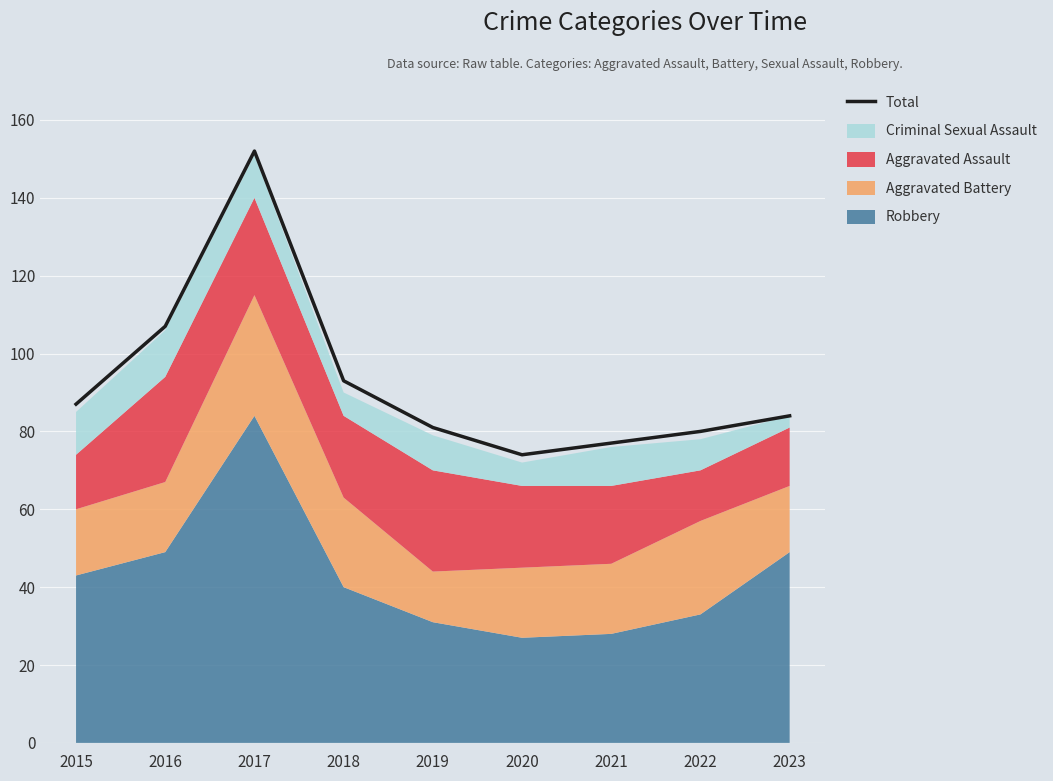

Where does the data first go above 84?

2015